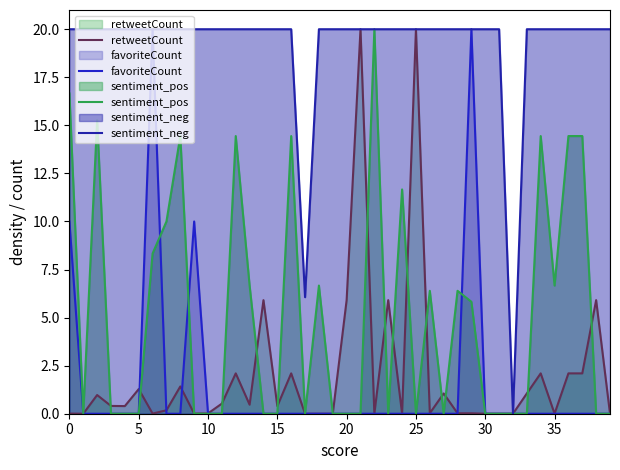

After their last crossing, which series has the higher values: retweetCount or favoriteCount?

favoriteCount